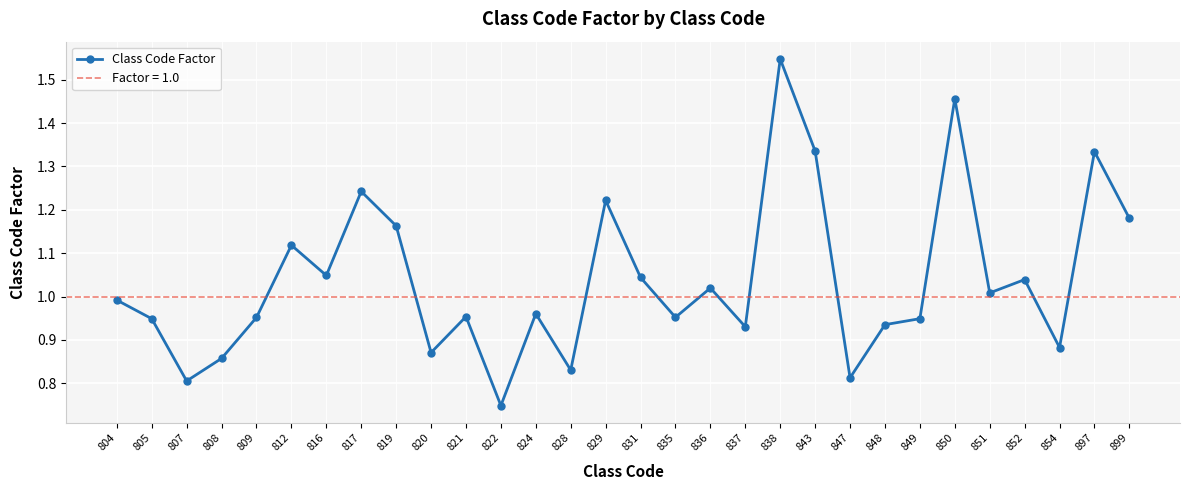

How many categories are shown in the chart?

30